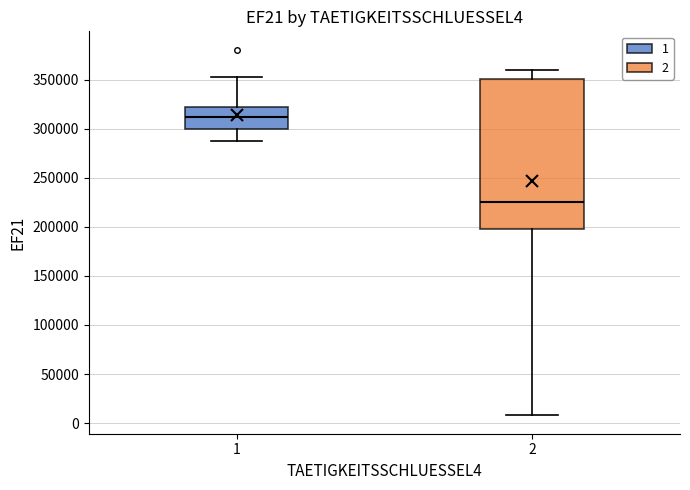

Where does the upper whisker of the box at x = 2 end on the y-axis? The values are not printed on the chart, so give them approximately, as read against the axis.

360000